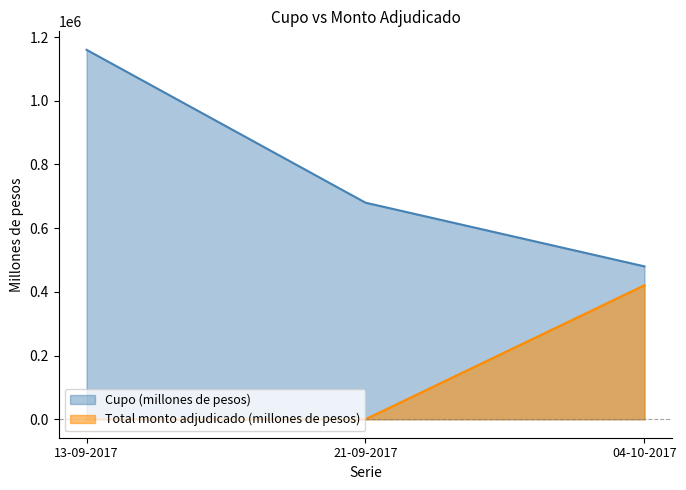

Reading left to right, extract all data points from this chart.

Cupo (millones de pesos): 13-09-2017=1160000	21-09-2017=680000	04-10-2017=480000
Total monto adjudicado (millones de pesos): 13-09-2017=0	21-09-2017=0	04-10-2017=420800